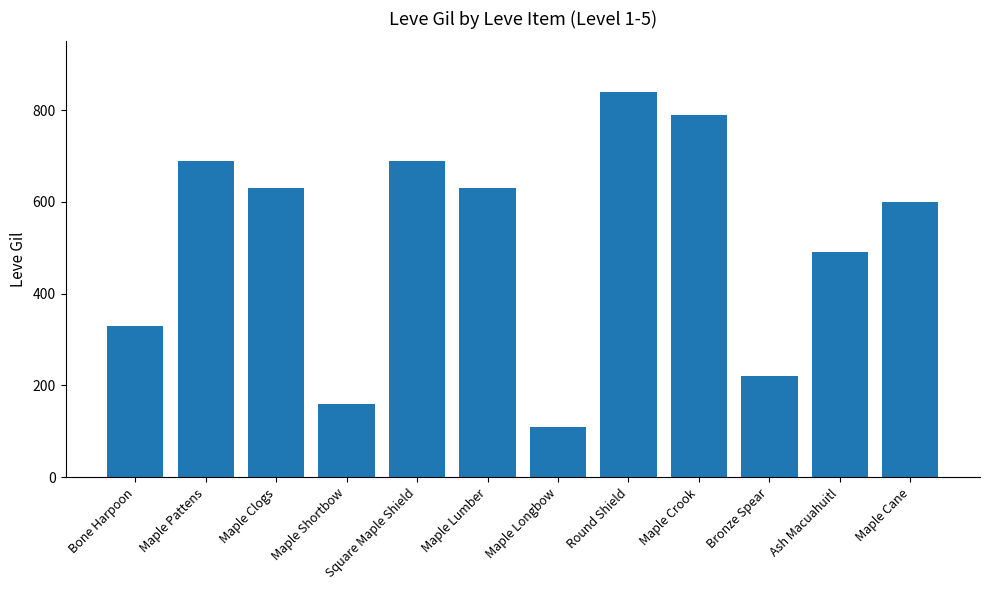

Reading right to left, what are all the values shown in this chart?

Maple Cane=600	Ash Macuahuitl=490	Bronze Spear=220	Maple Crook=790	Round Shield=840	Maple Longbow=110	Maple Lumber=630	Square Maple Shield=690	Maple Shortbow=160	Maple Clogs=630	Maple Pattens=690	Bone Harpoon=330